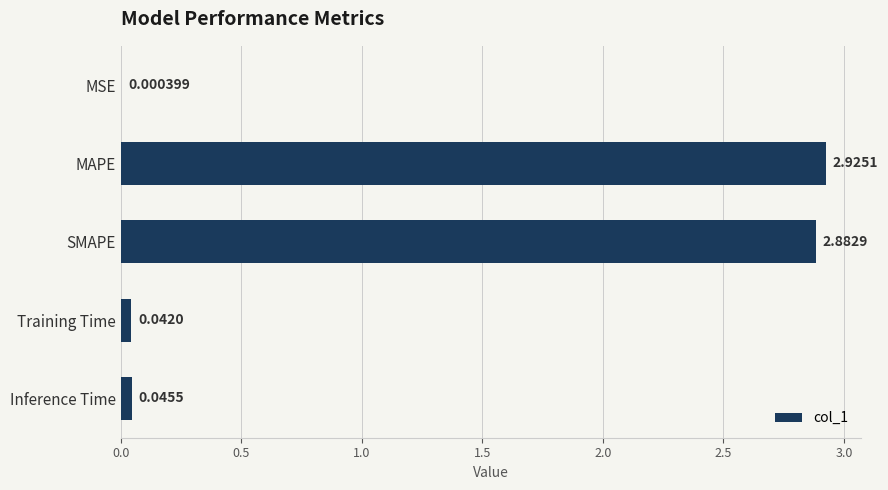

Where is the data nearest to the value 1?

Inference Time